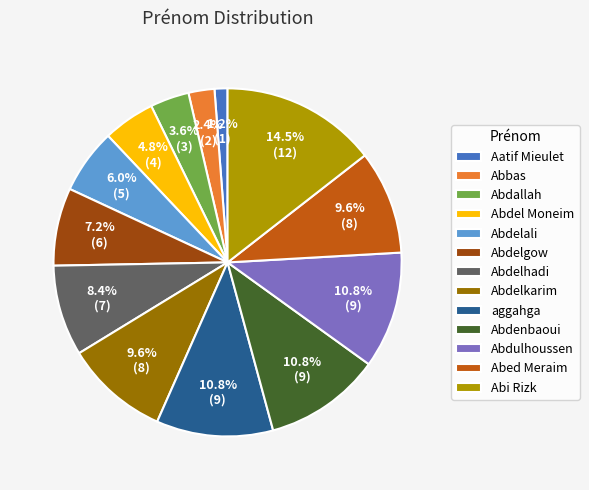

What percentage is the Abdelali slice, to the nearest percent?

6%